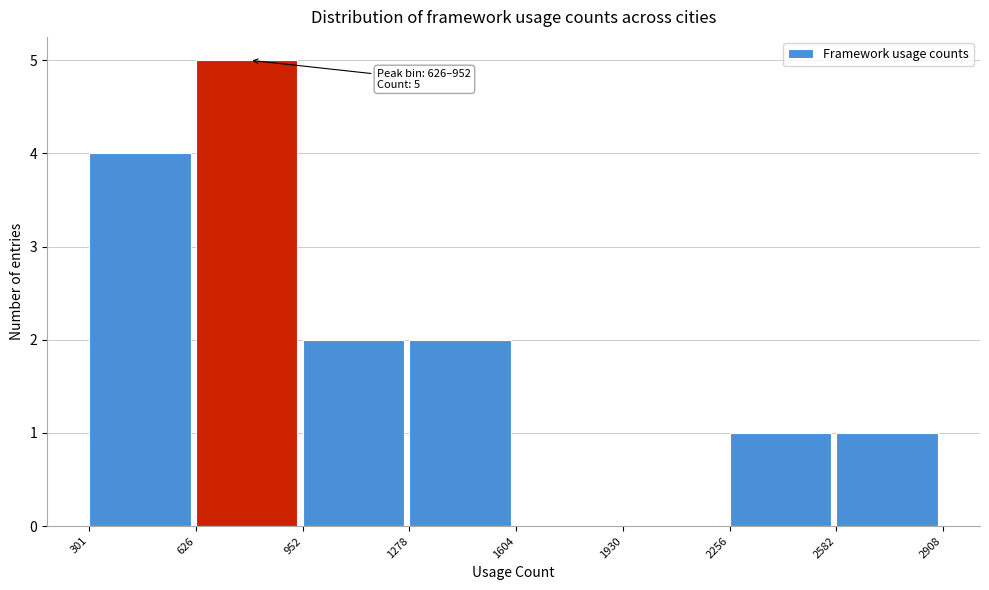

Over which range of the x-axis is the bar tallest?

626 to 952